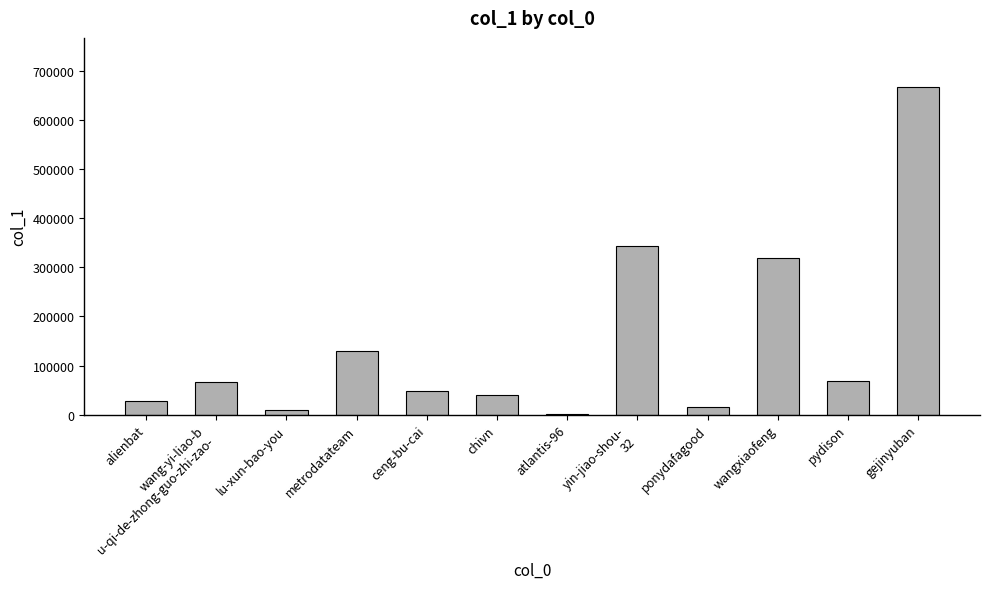

What is the maximum value shown in the chart?

667219